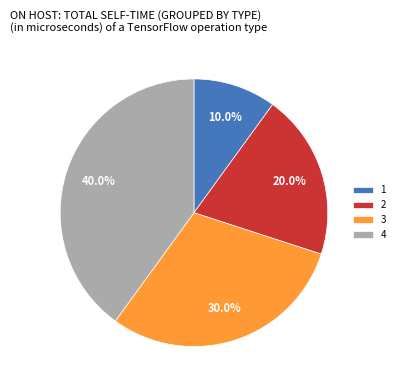

Which category has the smallest portion of the pie?

1